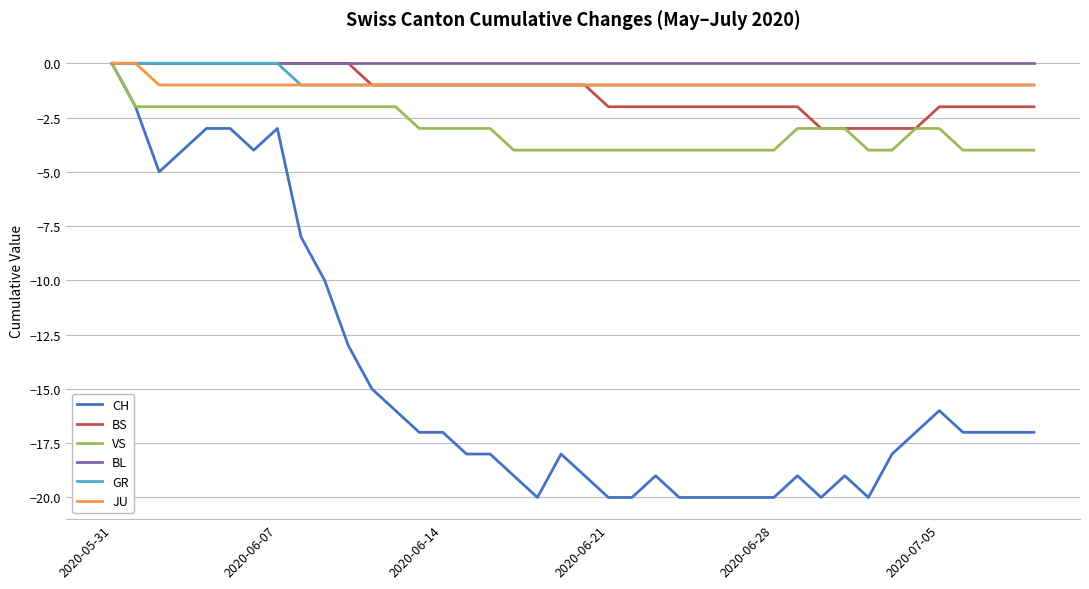

Which series has the largest range (max minus min)?

CH